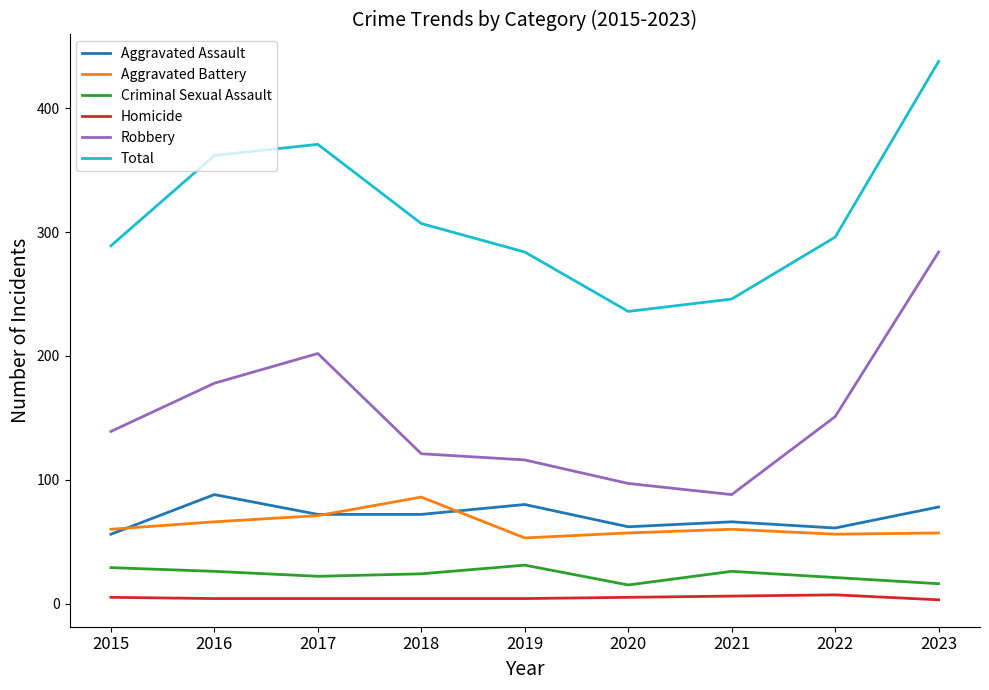

True or false: Aggravated Battery has a value of 71 at 2017.

True